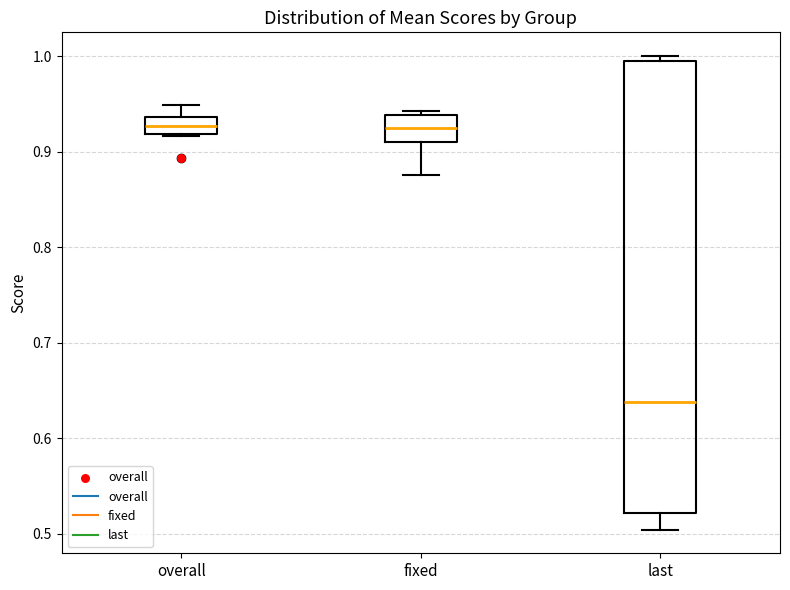

Reading left to right, transcribe this box plot: for each box, give where its median line is, the range the box spans, and where its two whiskers end, as read against the y-axis. The values are not printed on the chart, so give them approximately, as read against the axis.

overall: median 0.93, box 0.92 to 0.94, whiskers 0.92 to 0.95
fixed: median 0.92, box 0.91 to 0.94, whiskers 0.88 to 0.94 (just above the box's upper edge)
last: median 0.64, box 0.52 to 0.99, whiskers 0.50 to 1.00